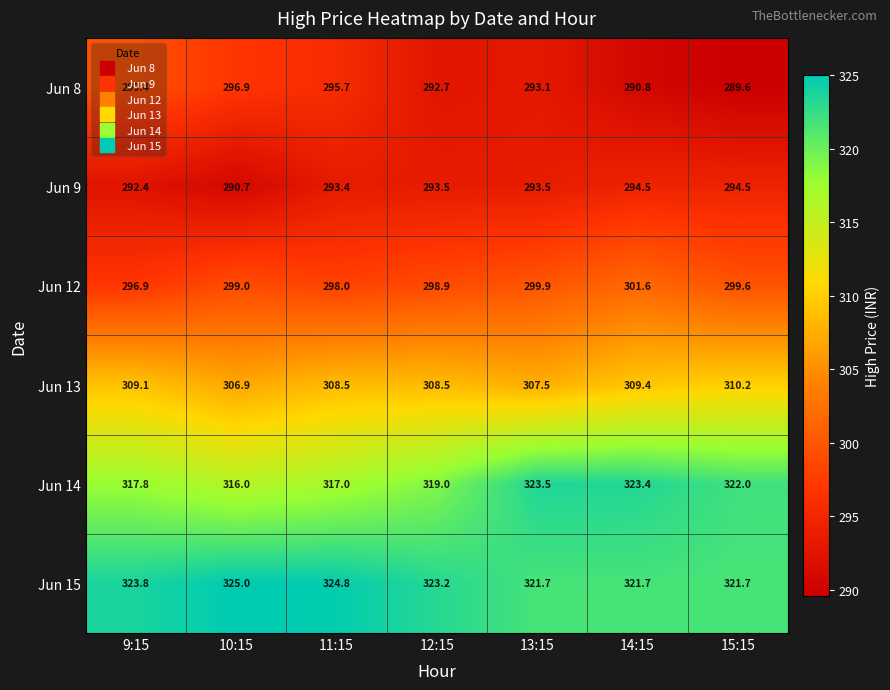

What is the sum of the Jun 14 values at 12:15 and 13:15?

642.5